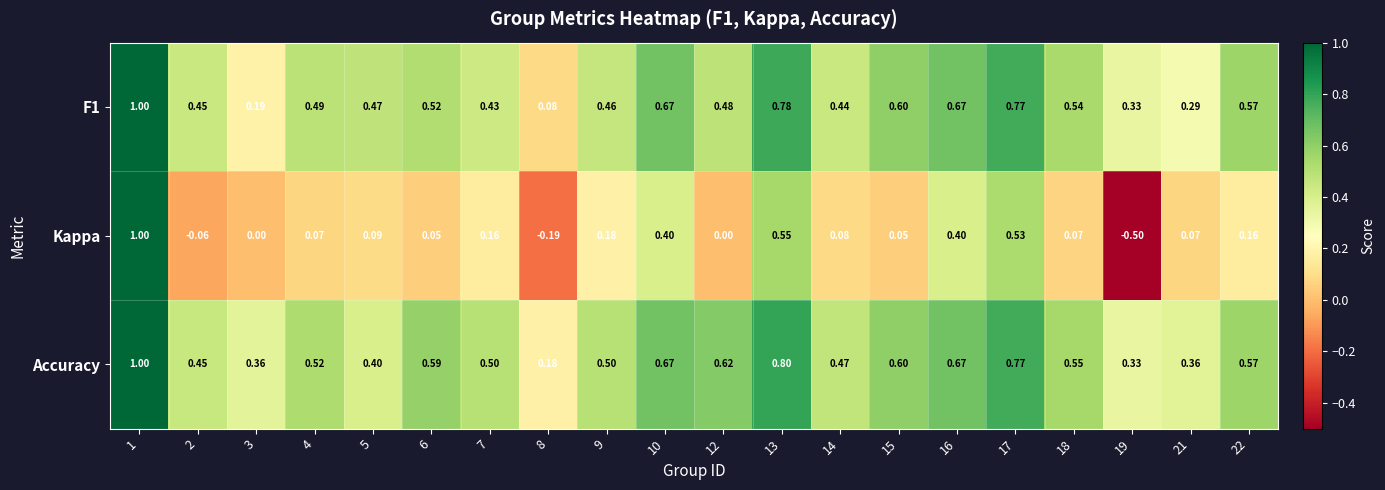

At which category is the sum across all series the highest?

1